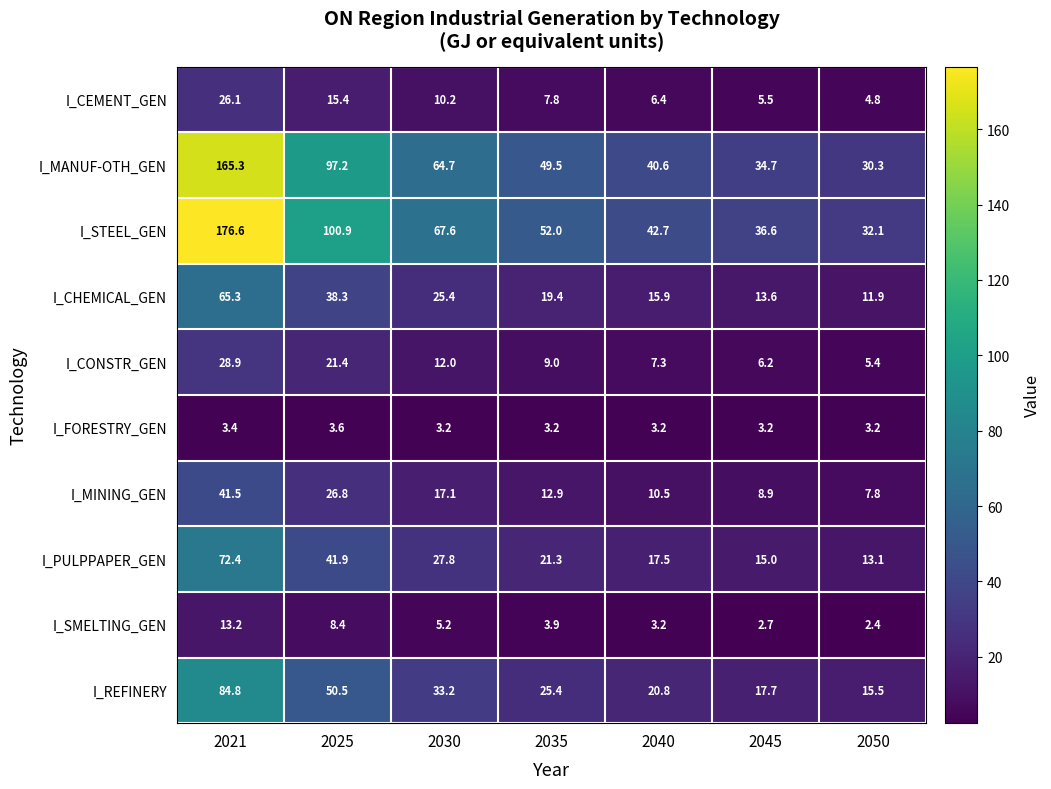

Which series changed the most between 2040 and 2050?

I_STEEL_GEN